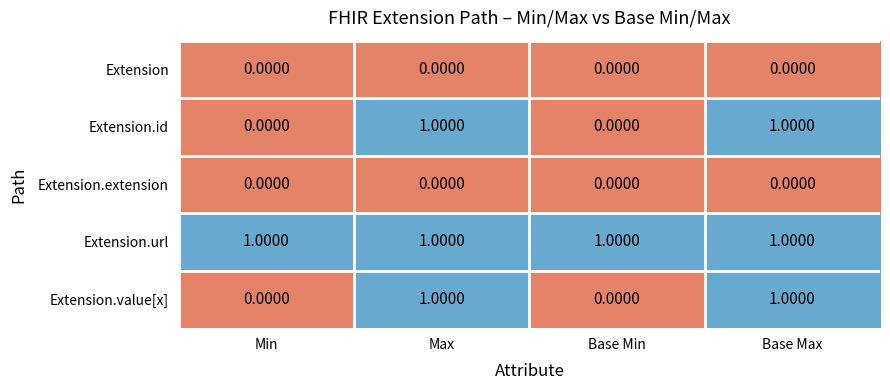

At how many categories does at least one series exceed 0?

4